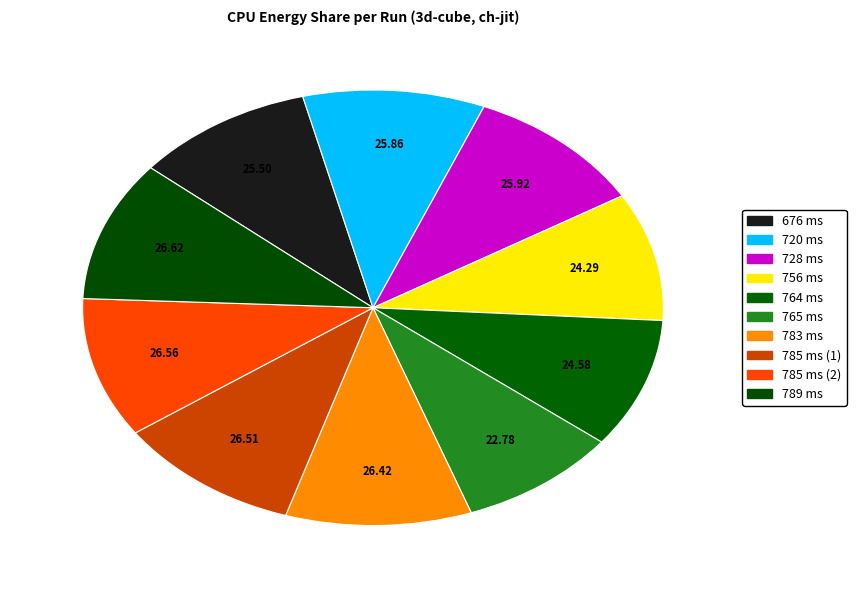

Is it true that 676 ms is 3% of the pie?

False